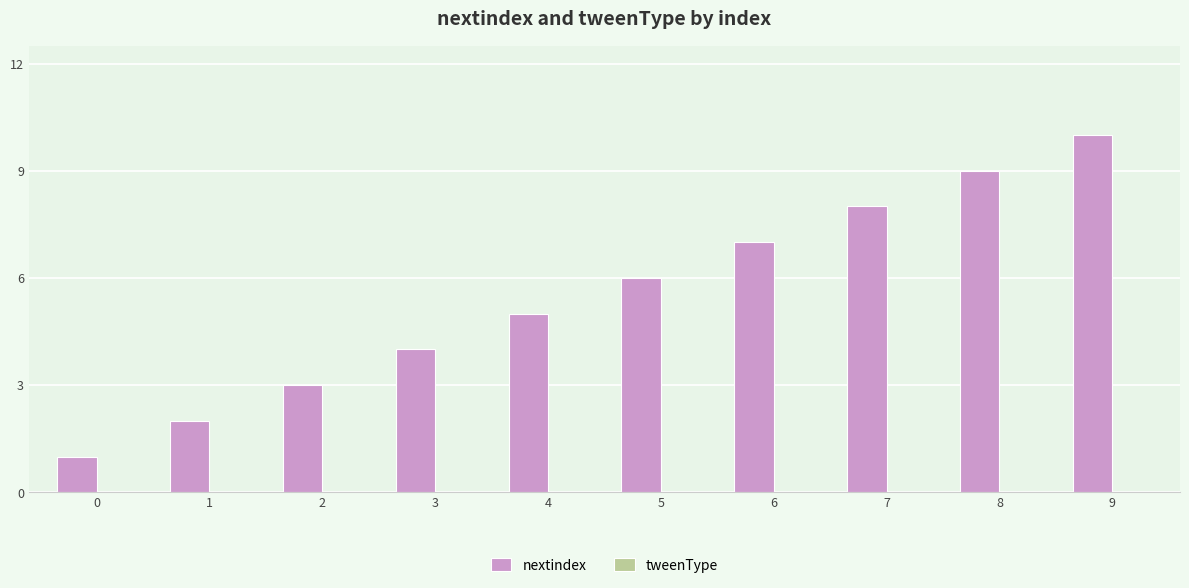

List the labels in order of value, smallest first.

0, 1, 2, 3, 4, 5, 6, 7, 8, 9